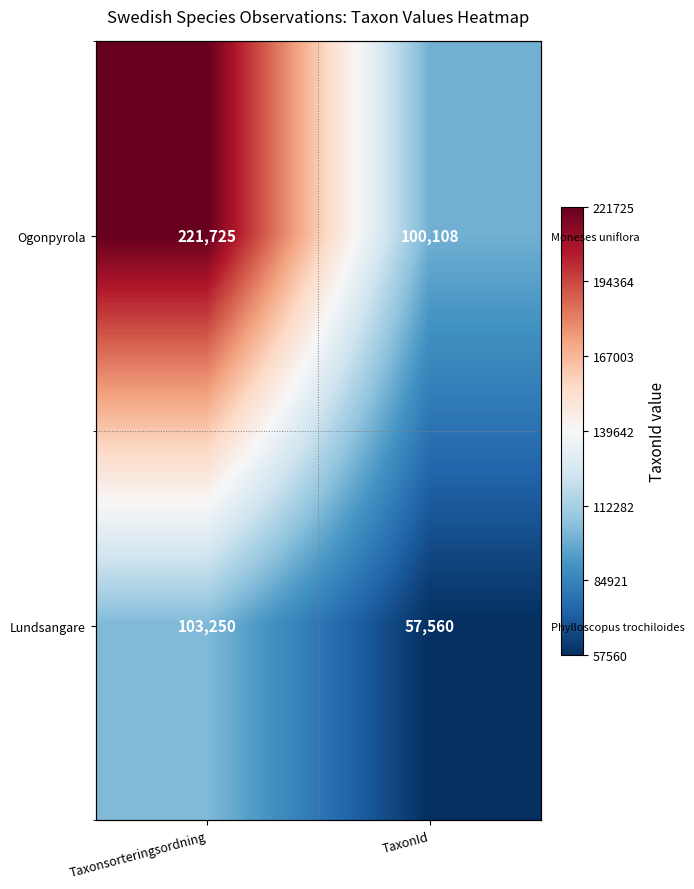

What is the difference between the maximum and minimum values in the Lundsangare series?

45690